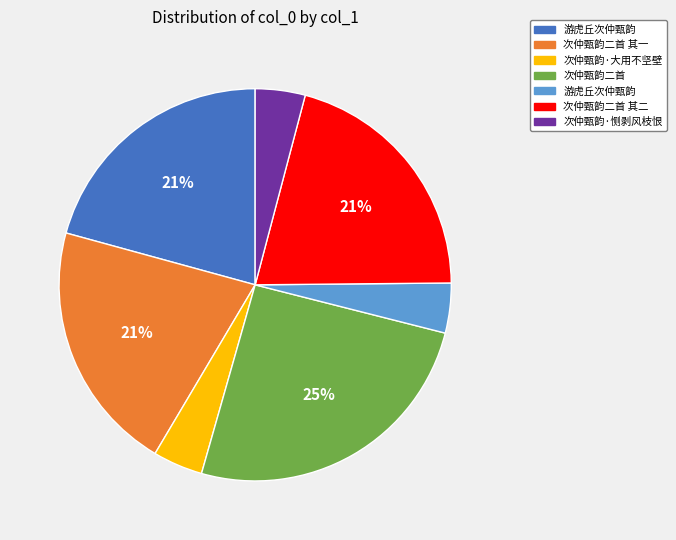

Is there any slice that represents more than half of the pie?

No